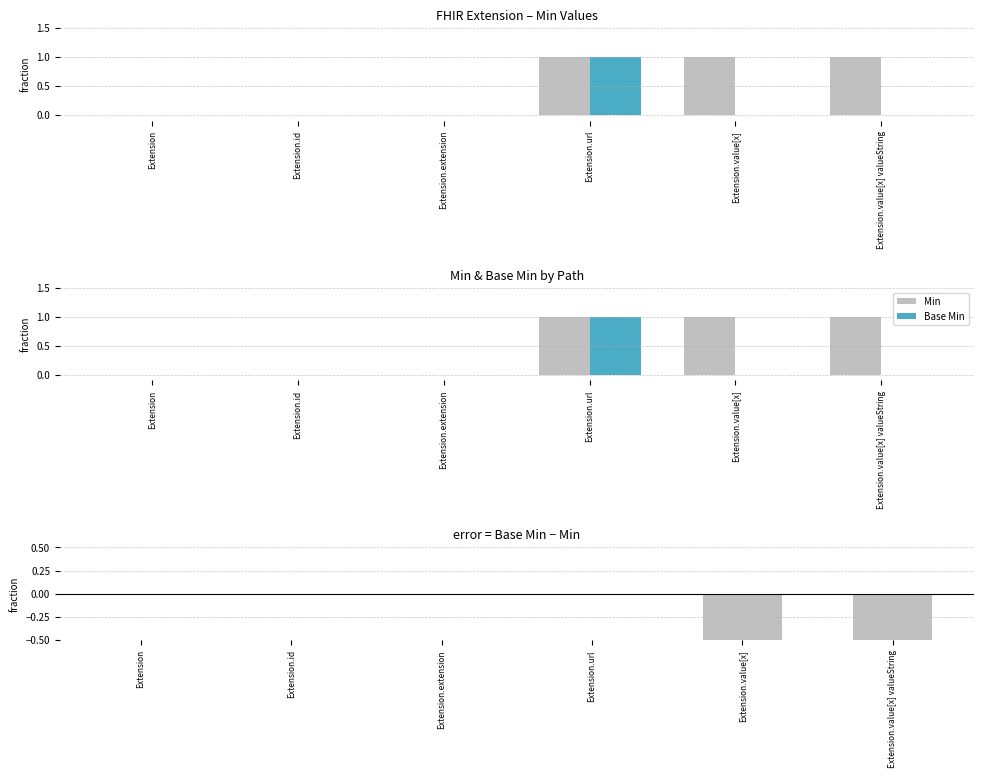

Rank the series at Extension from lowest to highest value.

Min, Base Min, Base Min − Min